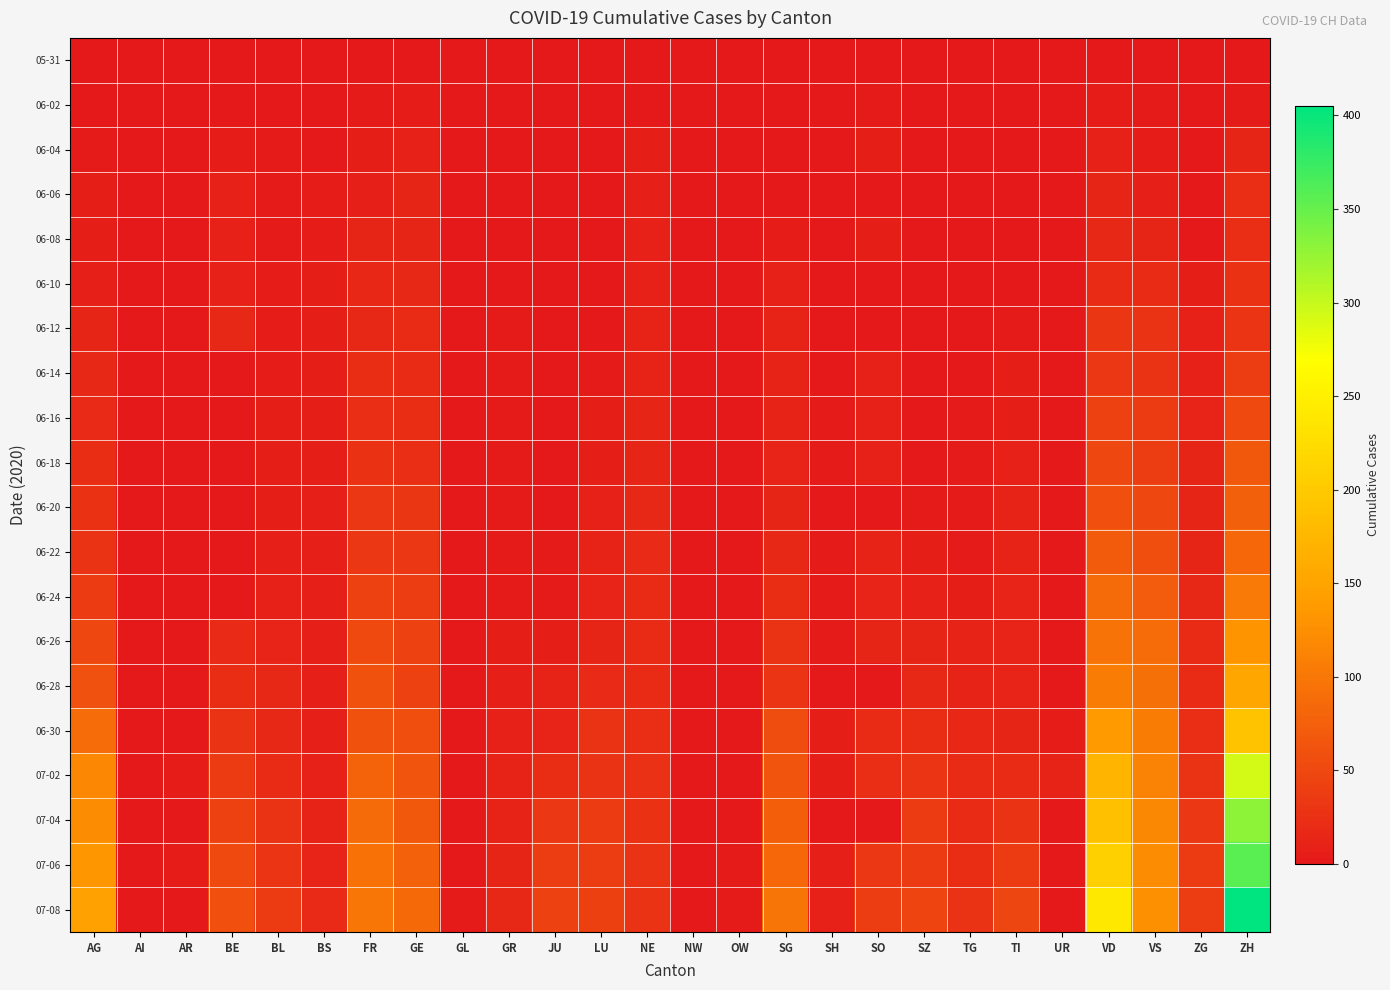

Rank the series at LU from lowest to highest value.

05-31, 06-02, 06-04, 06-06, 06-08, 06-10, 06-12, 06-14, 06-16, 06-18, 06-20, 06-22, 06-24, 06-26, 06-28, 06-30, 07-02, 07-04, 07-06, 07-08